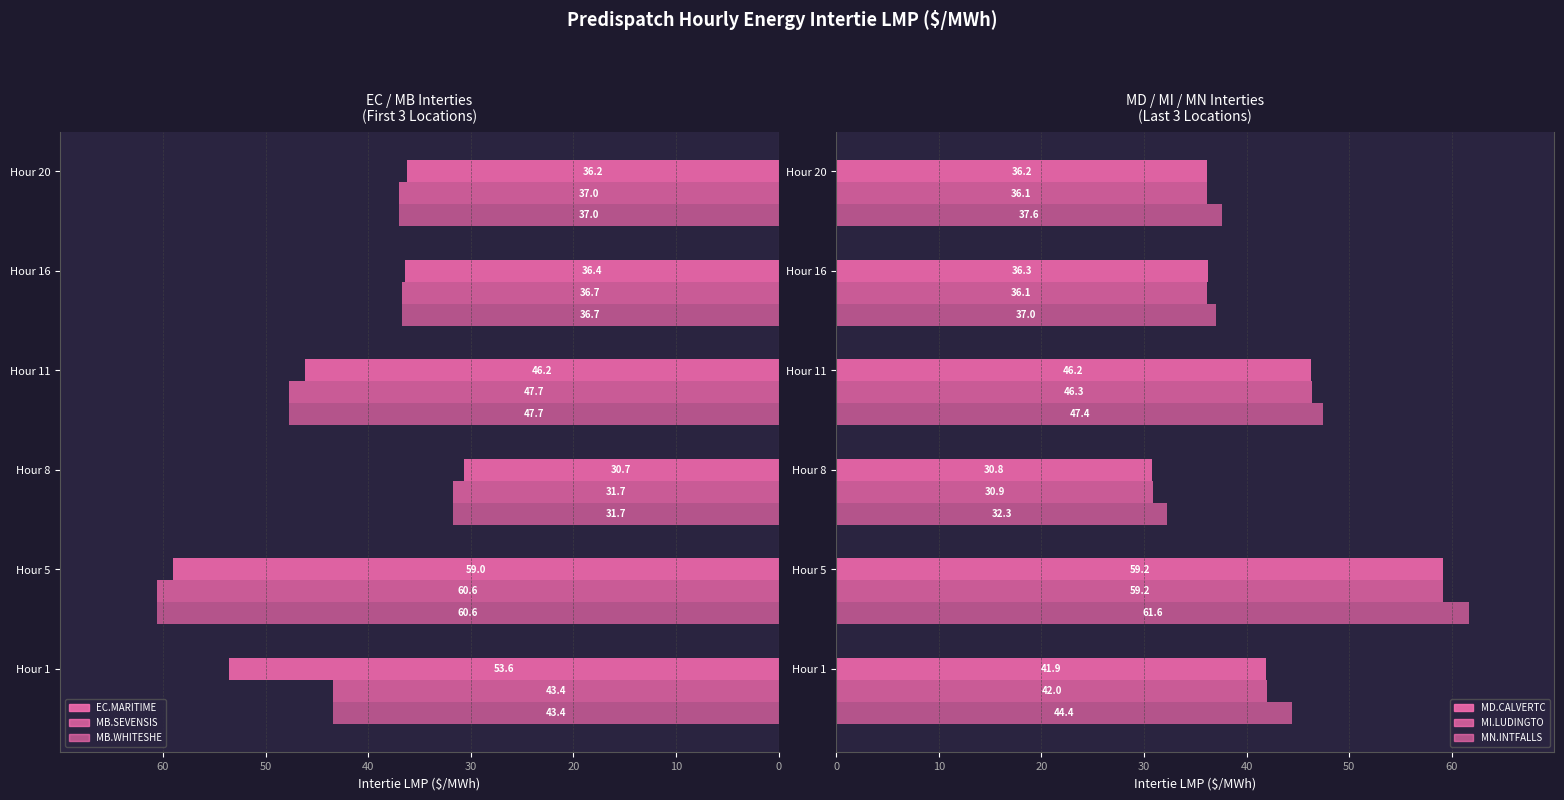

How many bars are there in total?

36